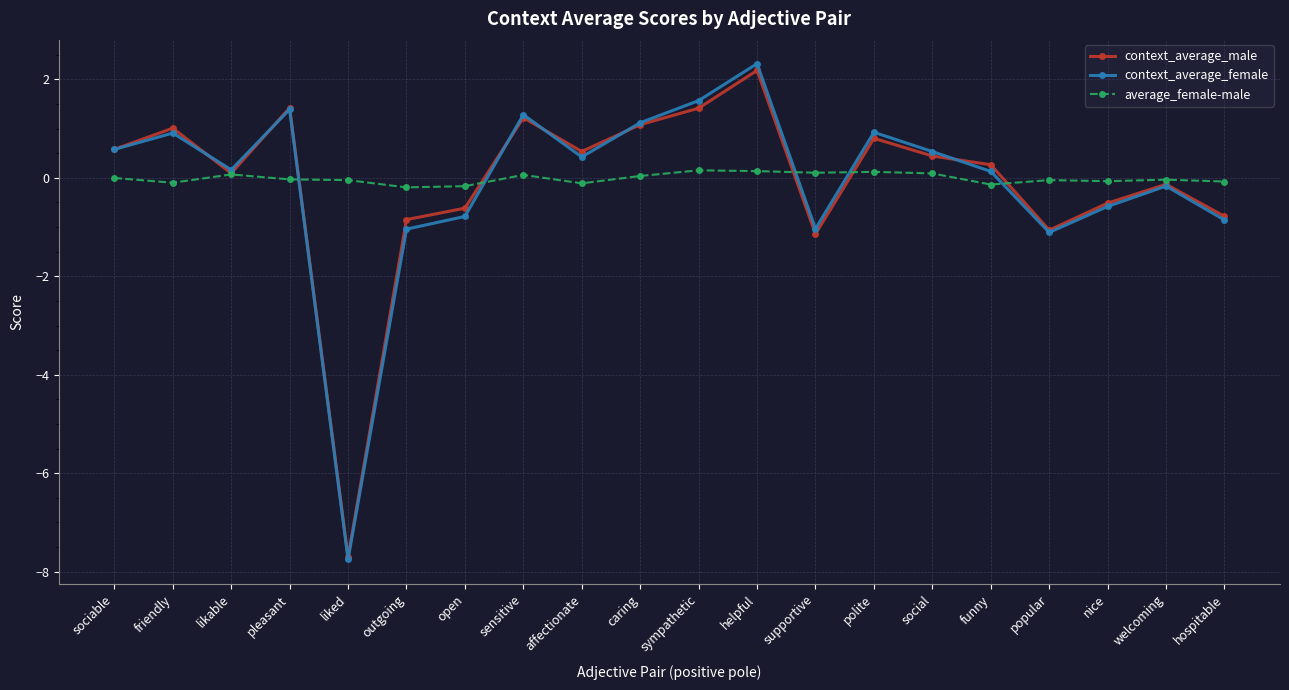

The context_average_female series shows 1.3 at sensitive. True or false?

True